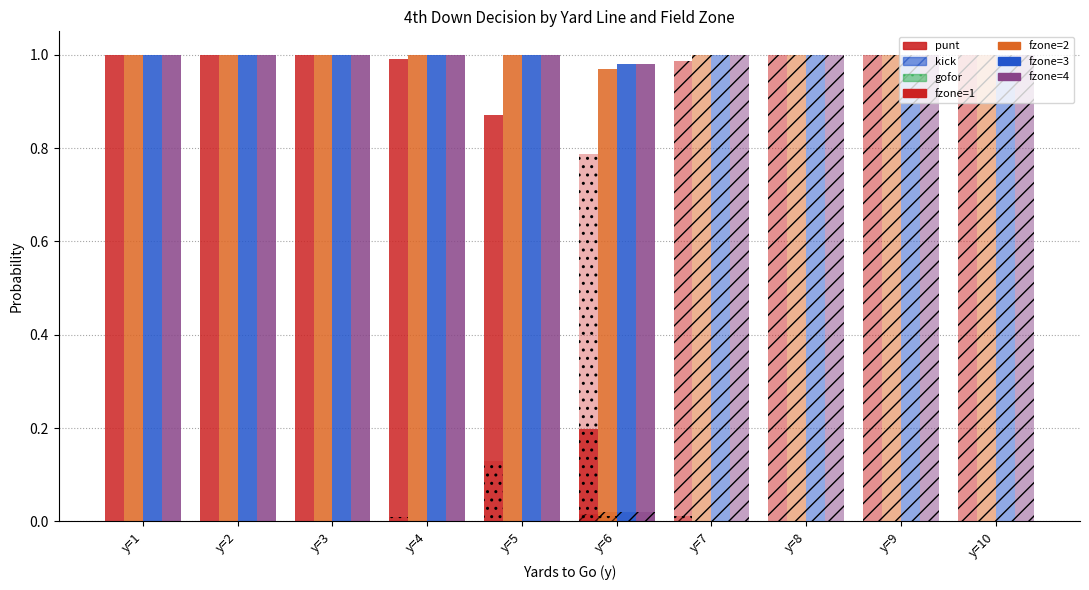

How many groups of bars are there?

10